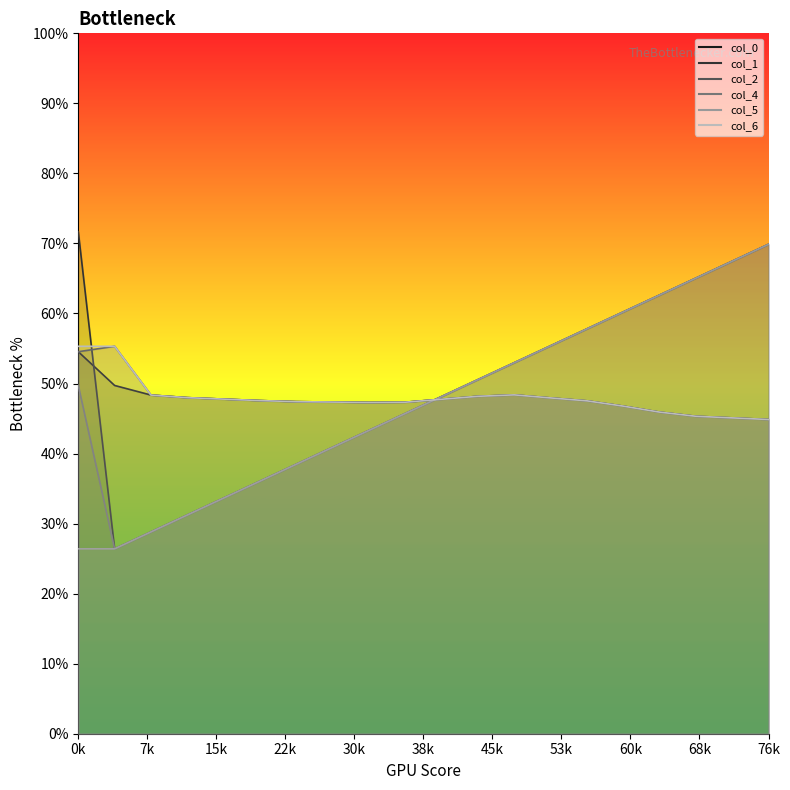

What is the value of the col_5 point at the 8th from the left?

40.9